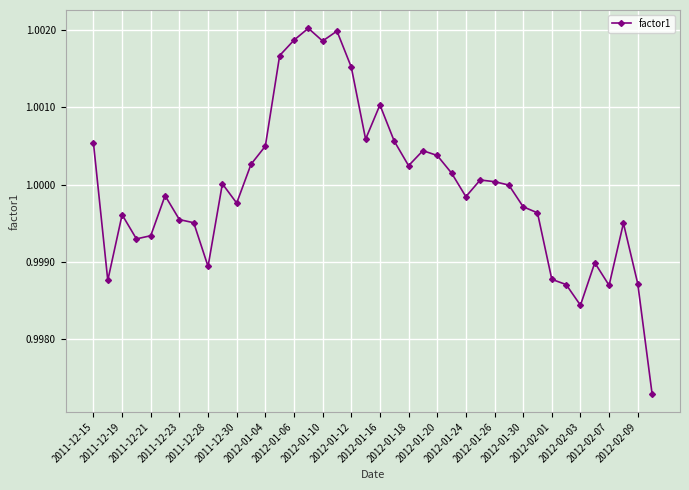

What is the sum of all values?

40.0